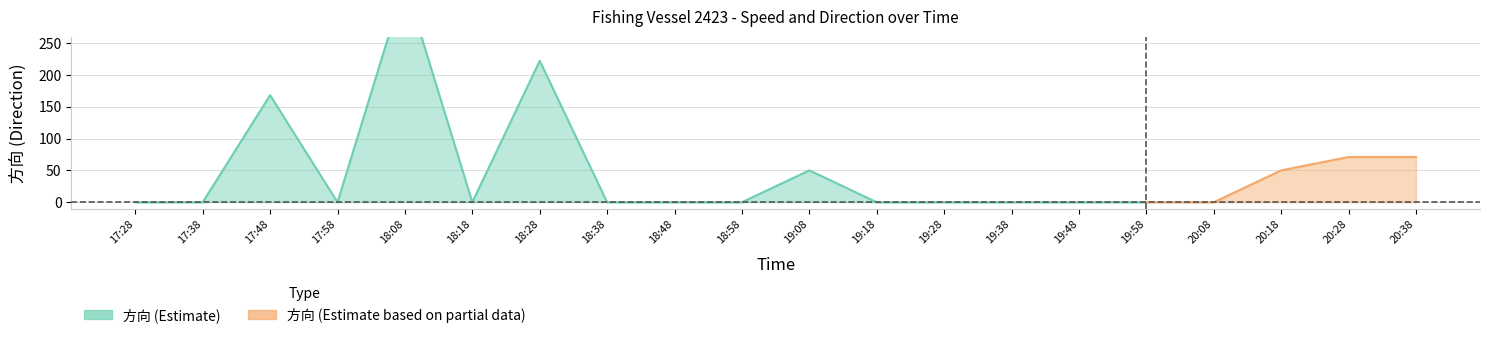

Does the chart display data point markers on the line(s)?

No